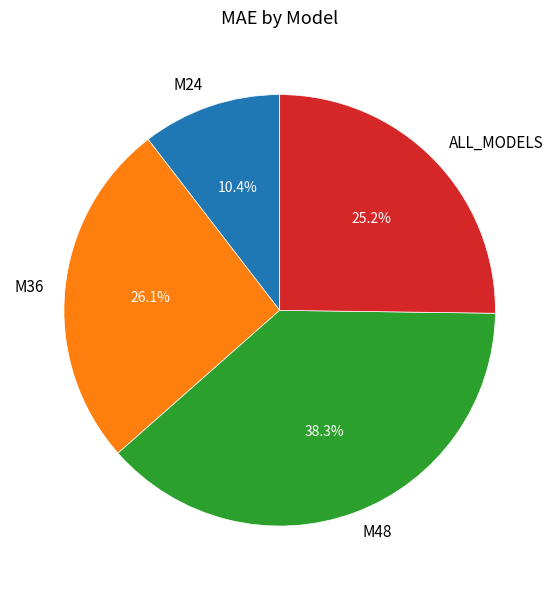

To the nearest percent, what is the average slice percentage?

25%